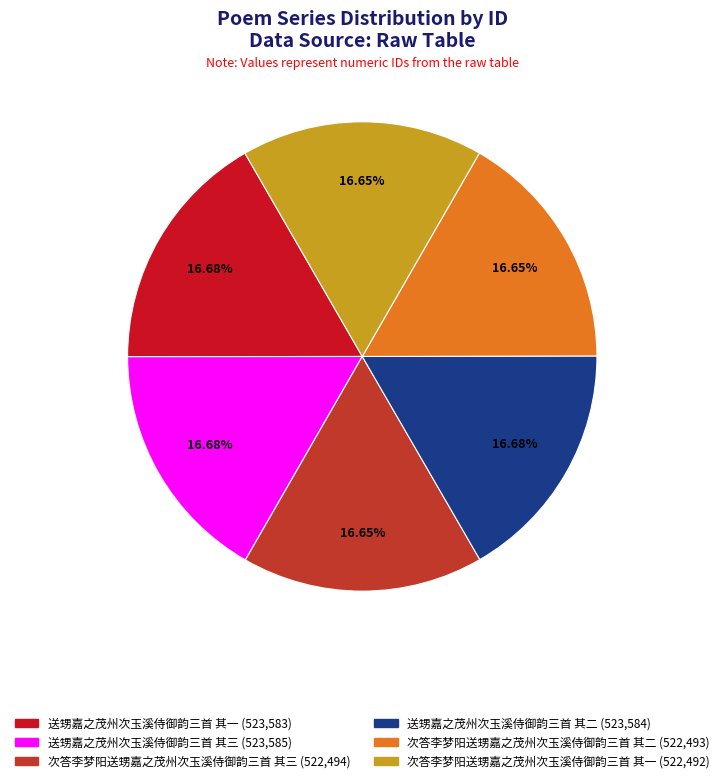

To the nearest percent, what percentage of the pie is 送甥嘉之茂州次玉溪侍御韵三首 其二?

17%